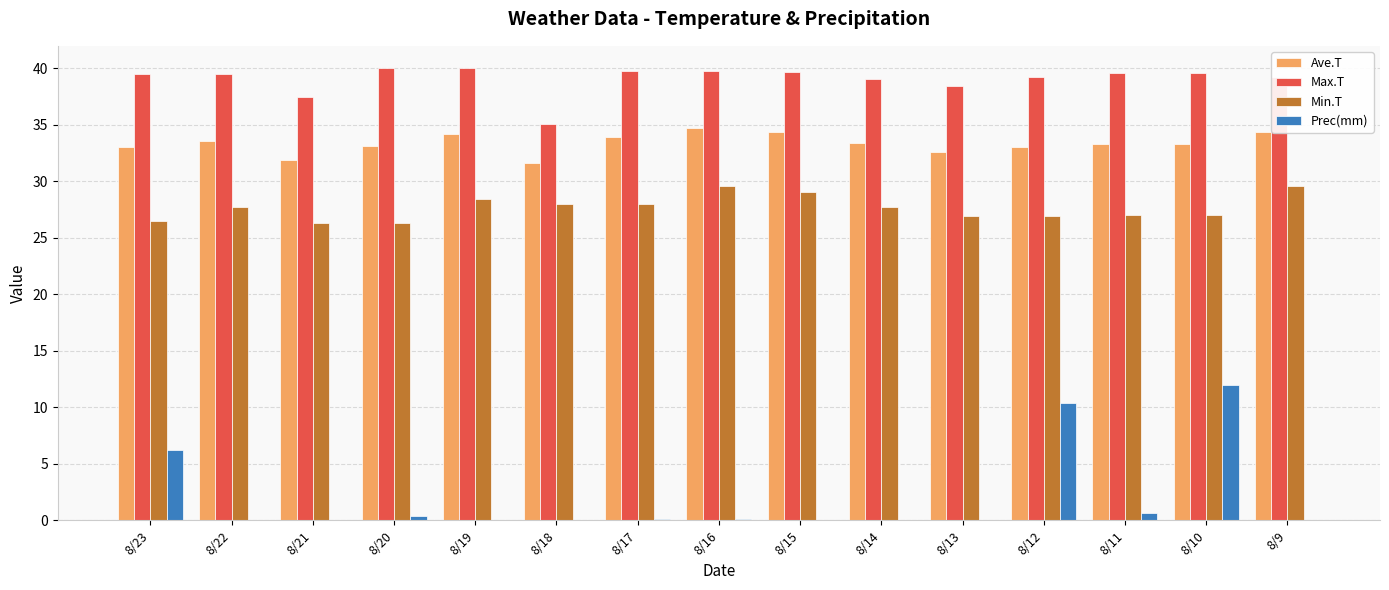

What is the average value of the Ave.T series?

33.4